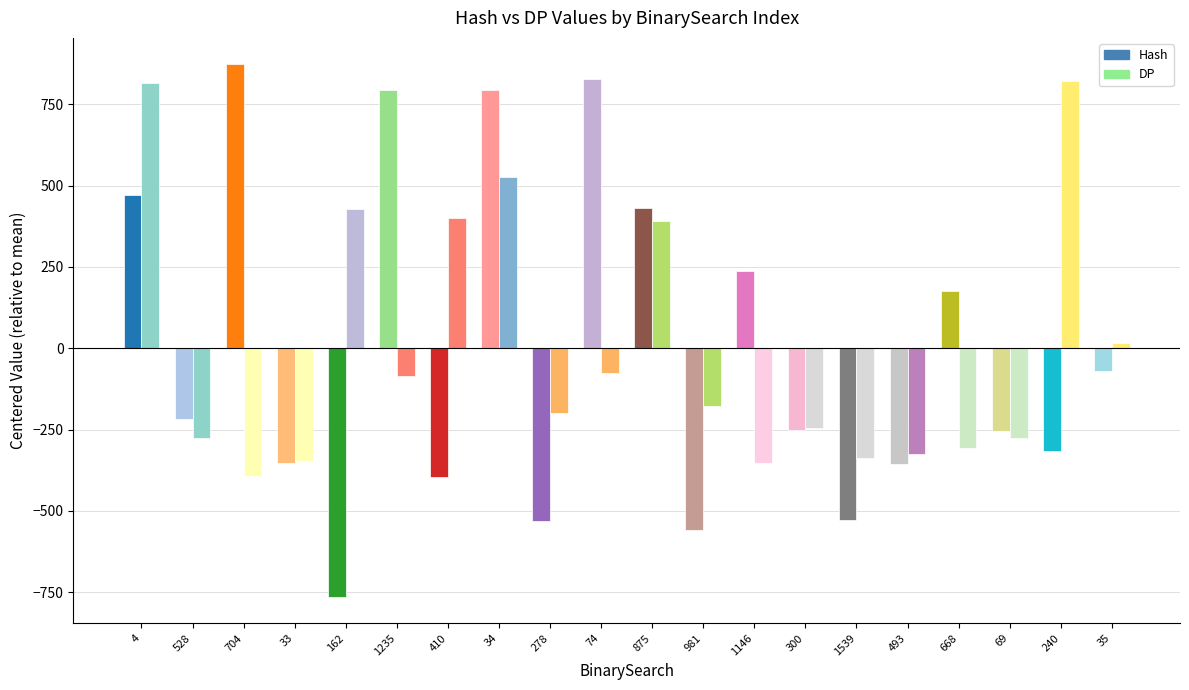

List the series in order of their overall mean, lowest first.

DP, Hash